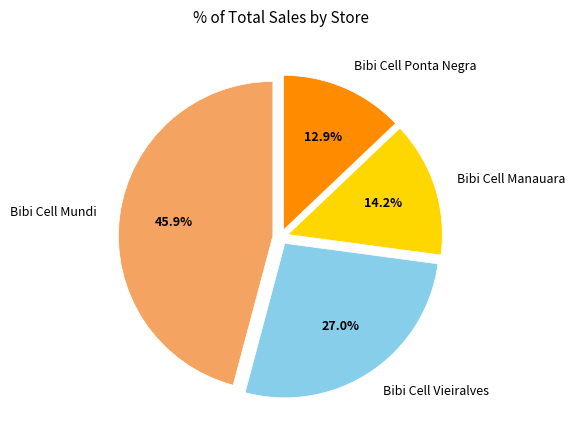

Is it true that Bibi Cell Mundi is 33% of the pie?

False